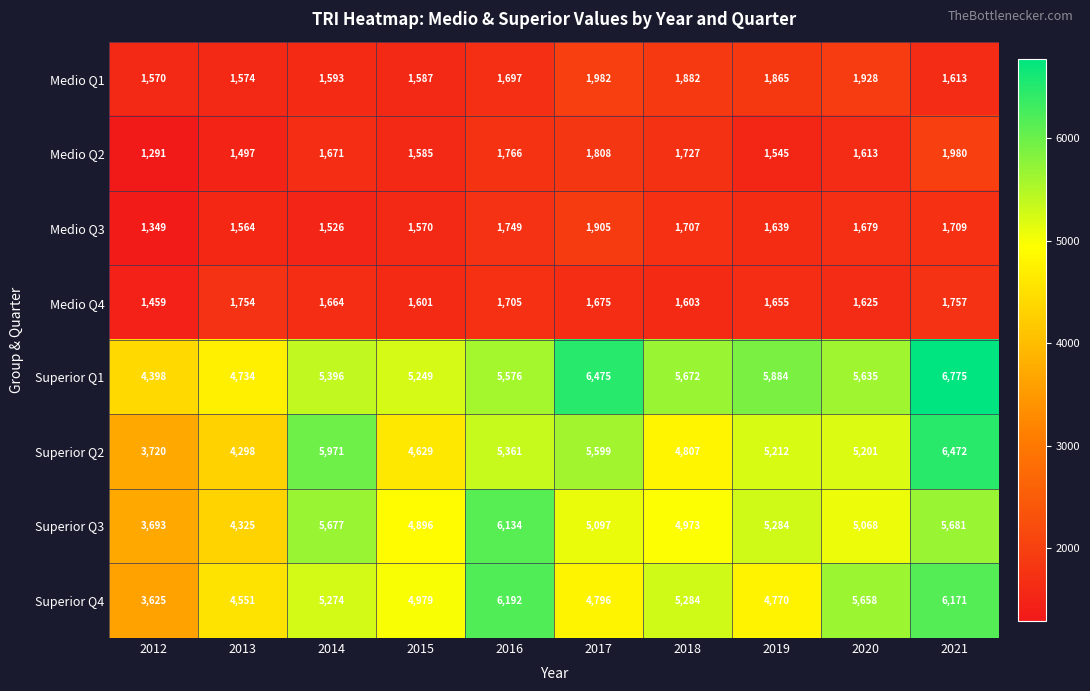

Is it true that Medio Q2 equals 2153 at 2020?

False